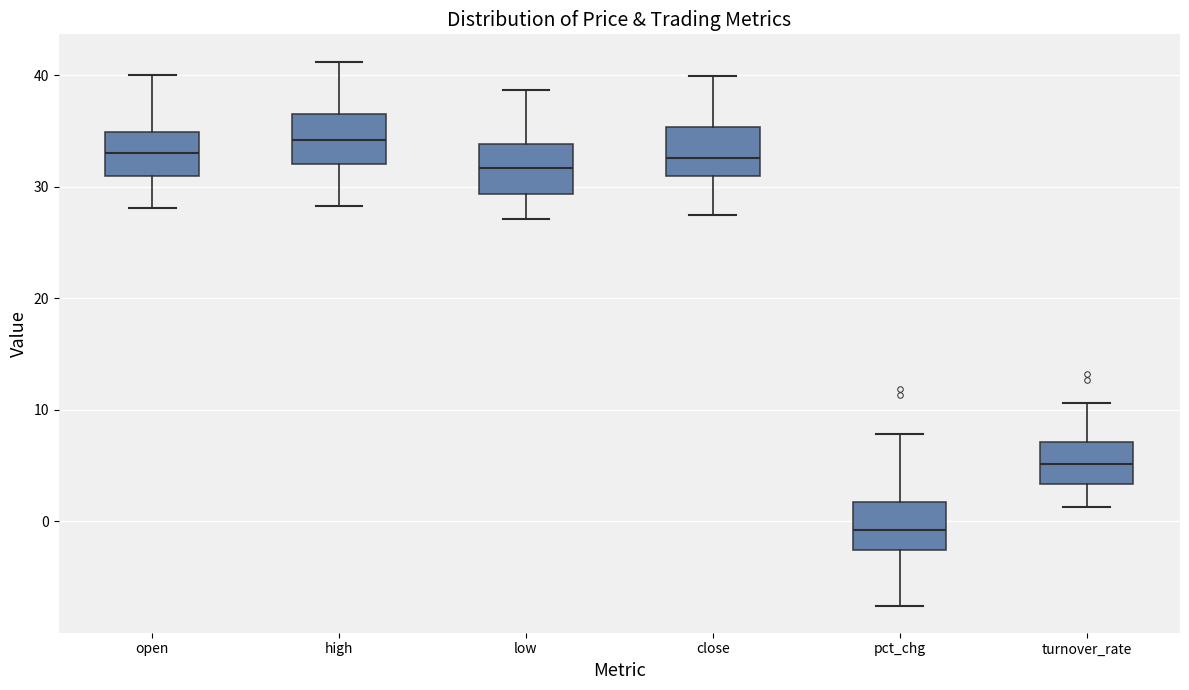

Reading left to right, transcribe this box plot: for each box, give where its median line is, the range the box spans, and where its two whiskers end, as read against the y-axis. The values are not printed on the chart, so give them approximately, as read against the axis.

open: median 33, box 31 to 35, whiskers 28 to 40
high: median 34, box 32 to 37, whiskers 28 to 41
low: median 32, box 29 to 34, whiskers 27 to 39
close: median 33, box 31 to 35, whiskers 27 to 40
pct_chg: median -1, box -3 to 2, whiskers -8 to 8
turnover_rate: median 5, box 3 to 7, whiskers 1 to 11